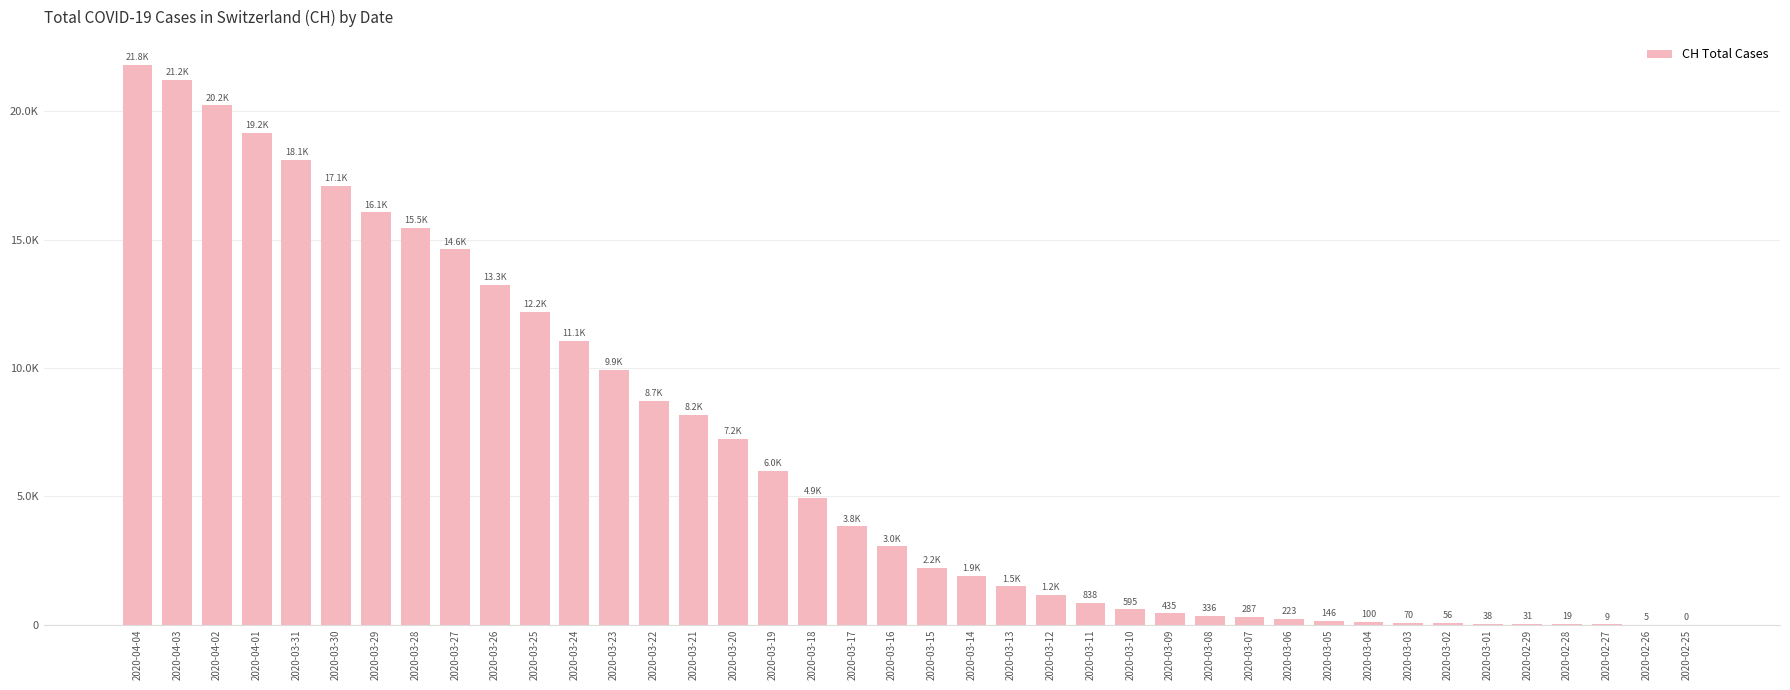

Where is the data nearest to the value 10904?

2020-03-24